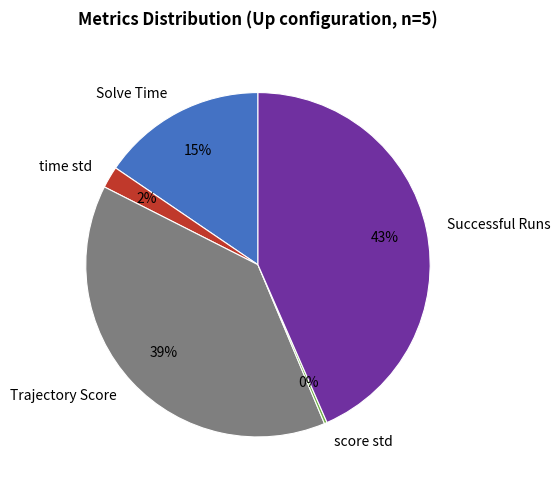

True or false: Solve Time accounts for 15% of the total.

True